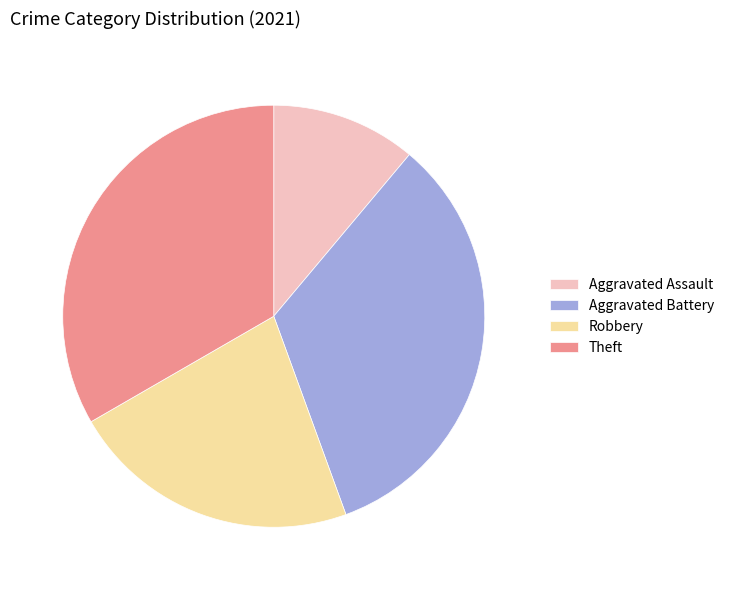

What is the ratio of the value at Robbery to the value at Theft?

0.7